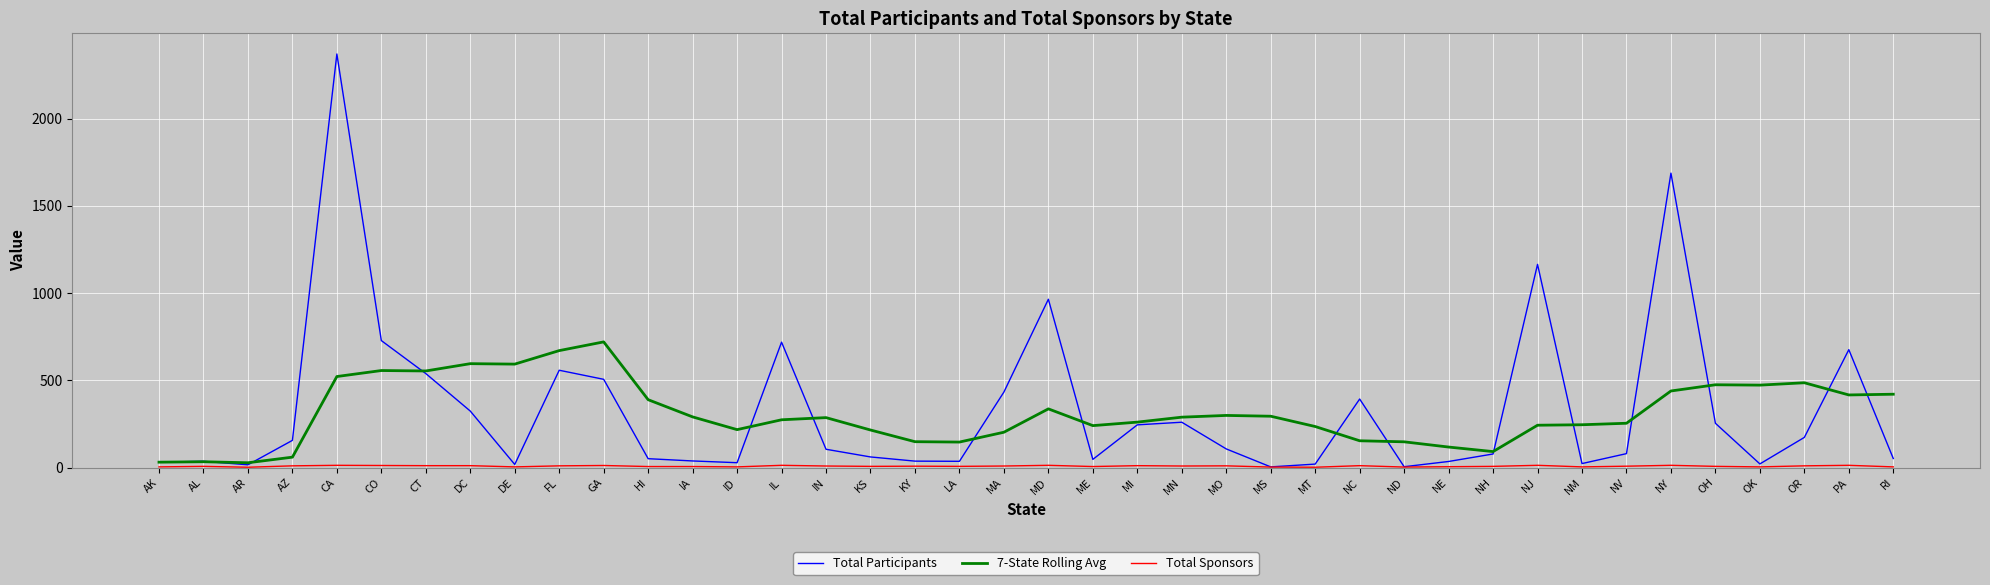

The value of Total Participants at OH is 369.8. True or false?

False